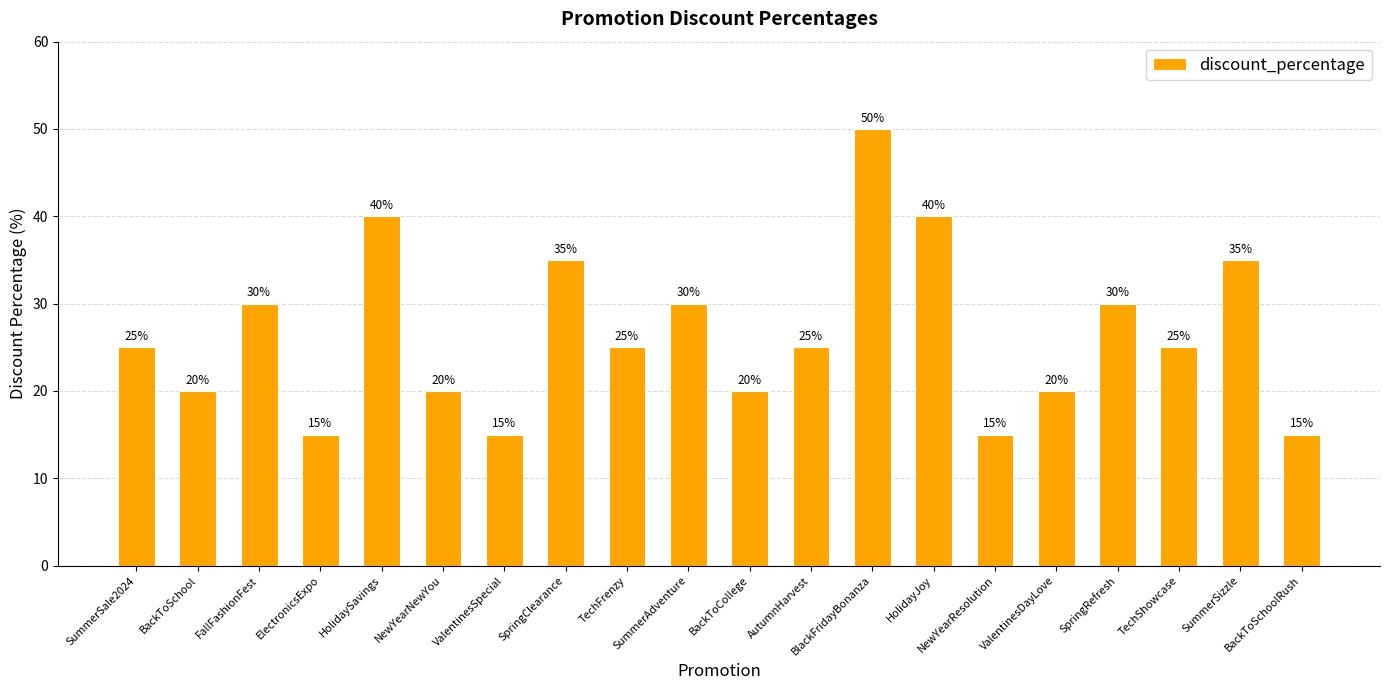

At which category does the chart reach its peak across all series?

BlackFridayBonanza